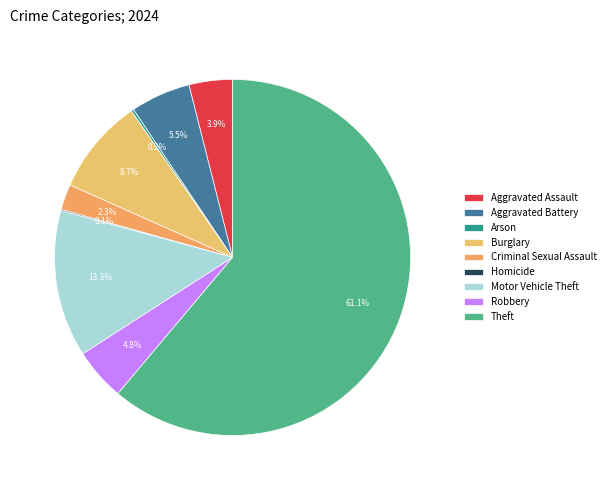

How many slices are in this pie chart?

9